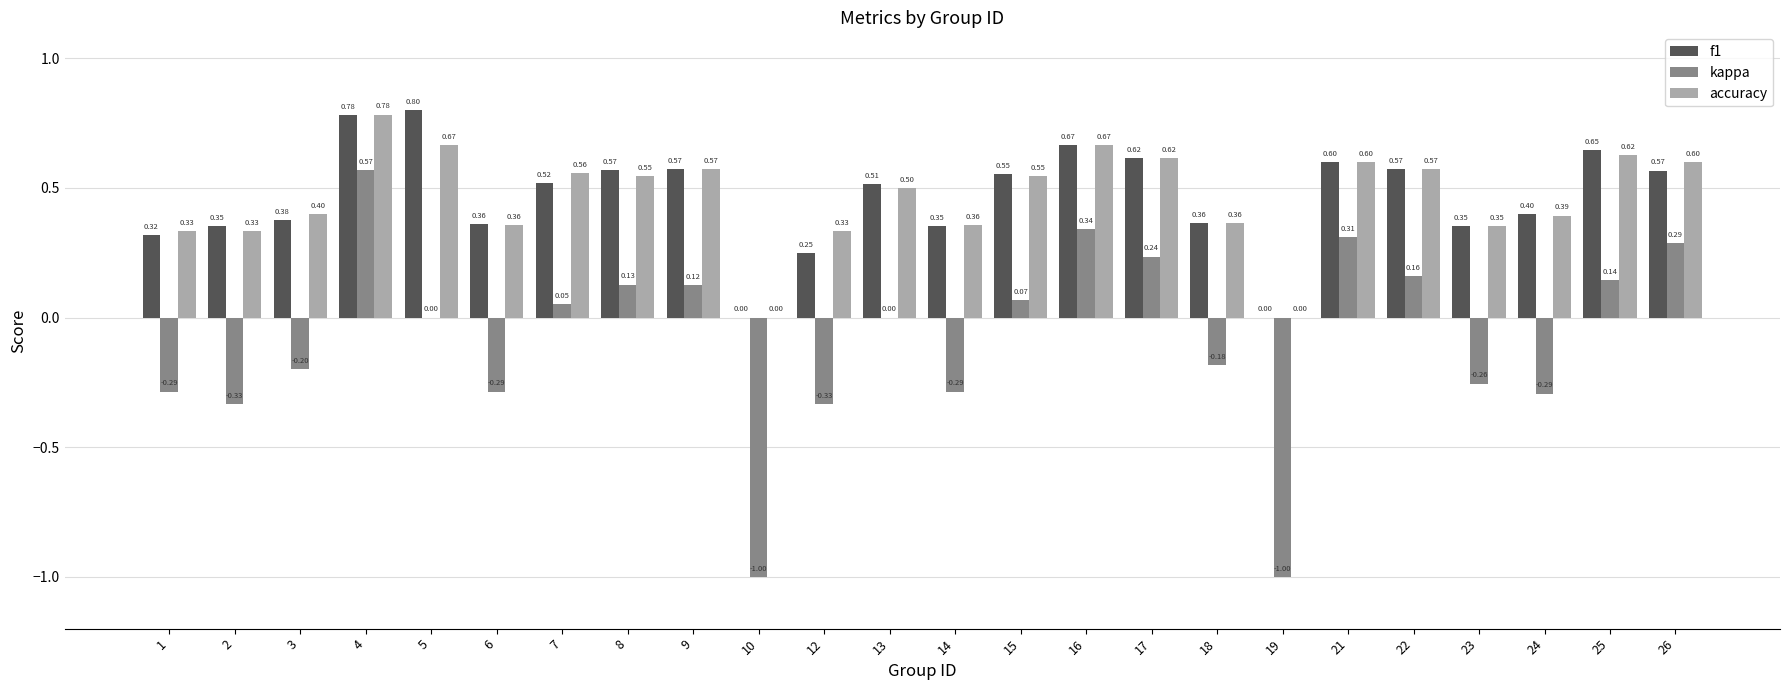

What is the sum of the f1 values at 22 and 14?

0.9